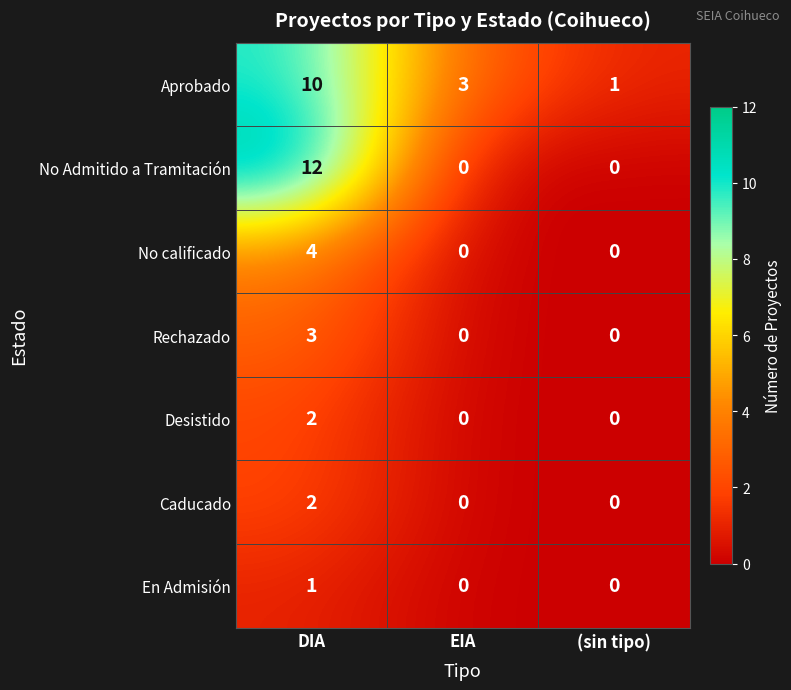

Reading left to right, what are all the values shown in this chart?

Aprobado: 10	3	1
No Admitido a Tramitación: 12	0	0
No calificado: 4	0	0
Rechazado: 3	0	0
Desistido: 2	0	0
Caducado: 2	0	0
En Admisión: 1	0	0